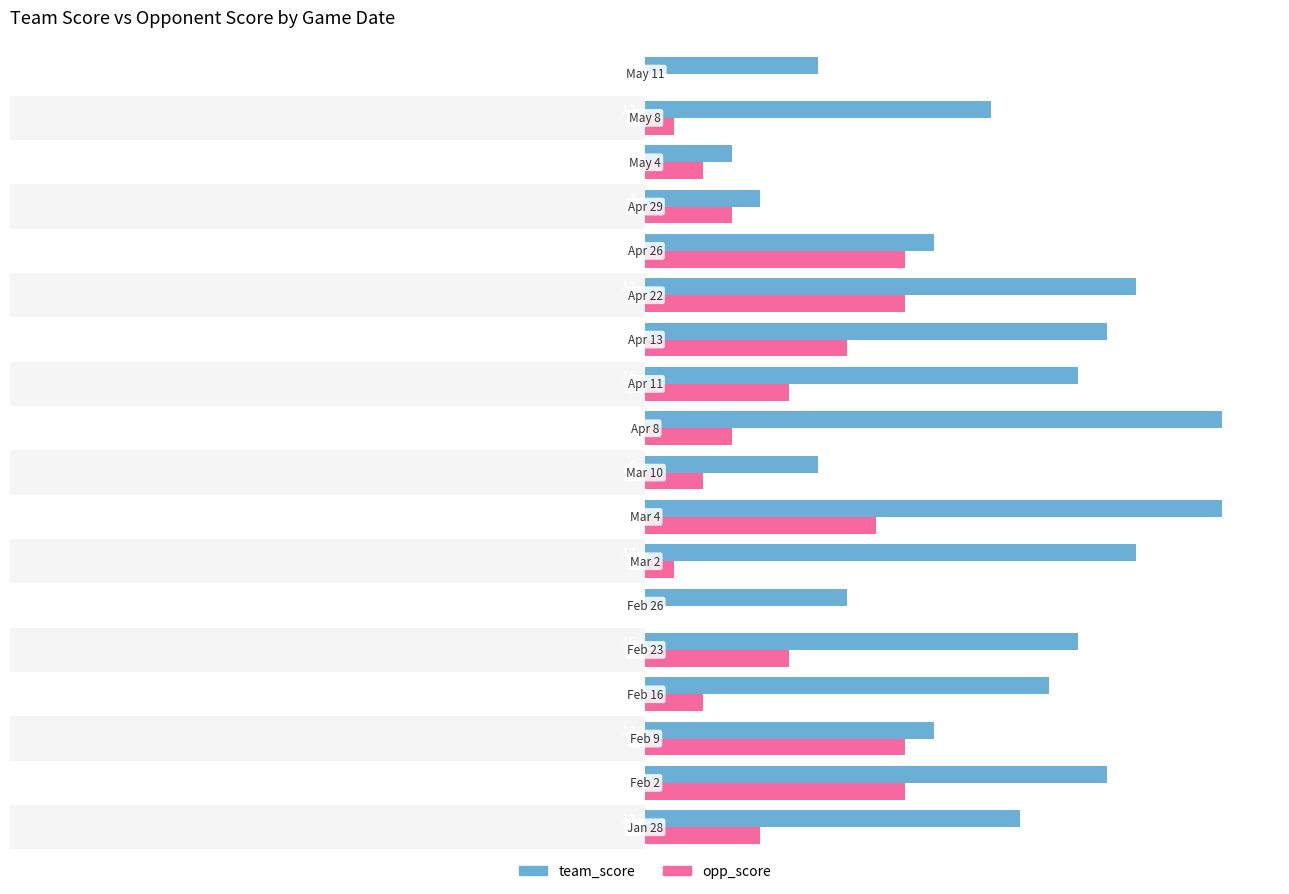

Does the chart contain stacked bars?

No